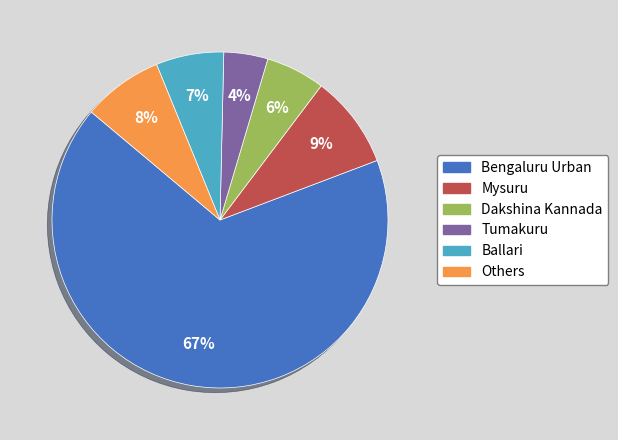

To the nearest percent, what is the difference between the Ballari and Dakshina Kannada slice percentages?

1%